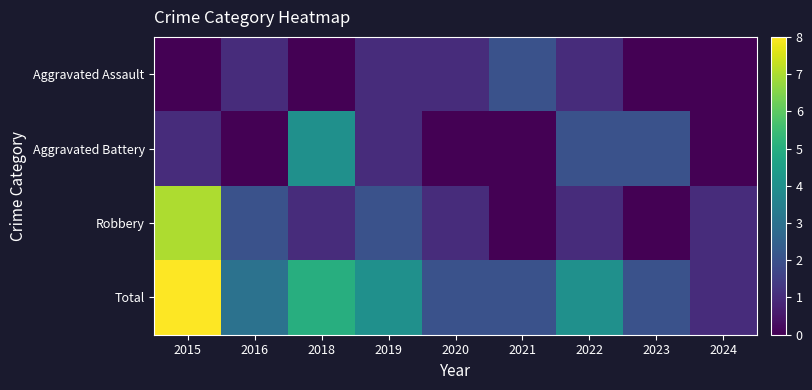

What is the greatest value displayed?

8